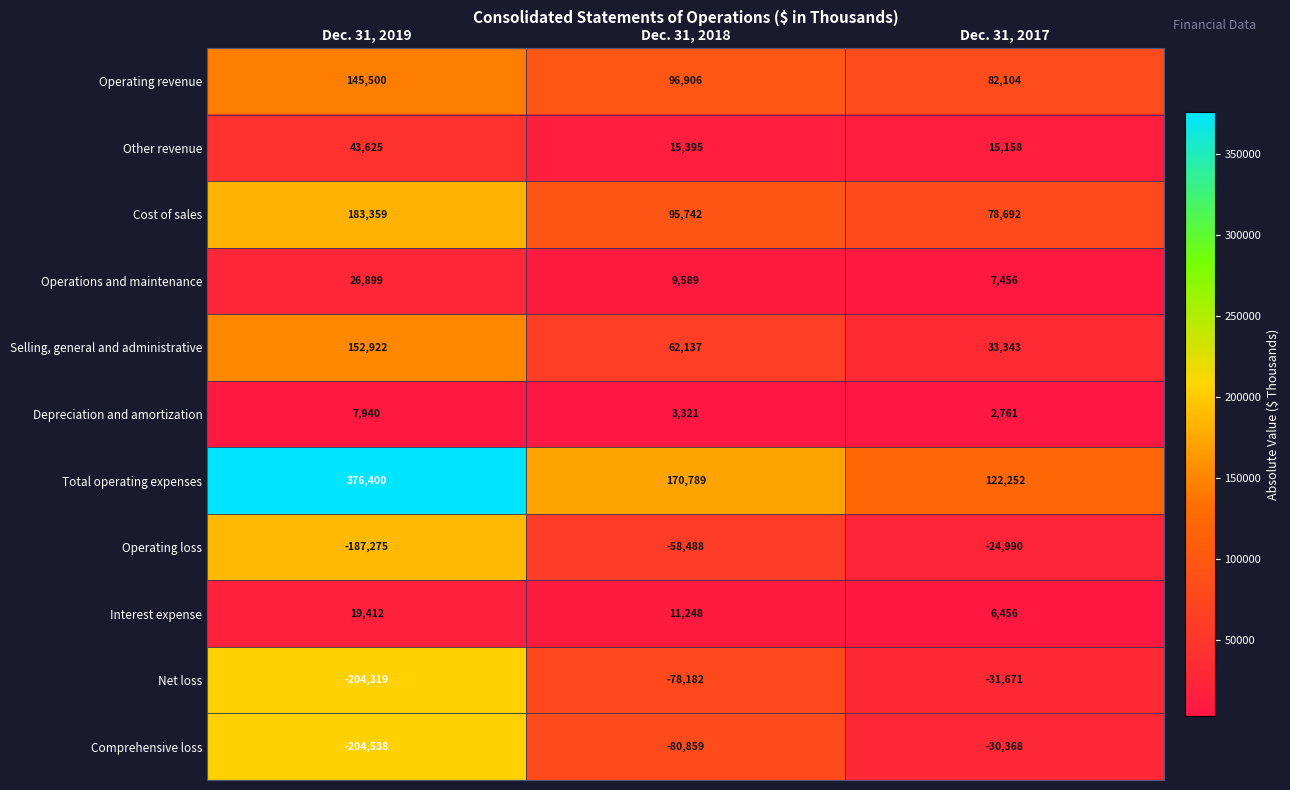

Which series has the largest total across all categories?

Total operating expenses